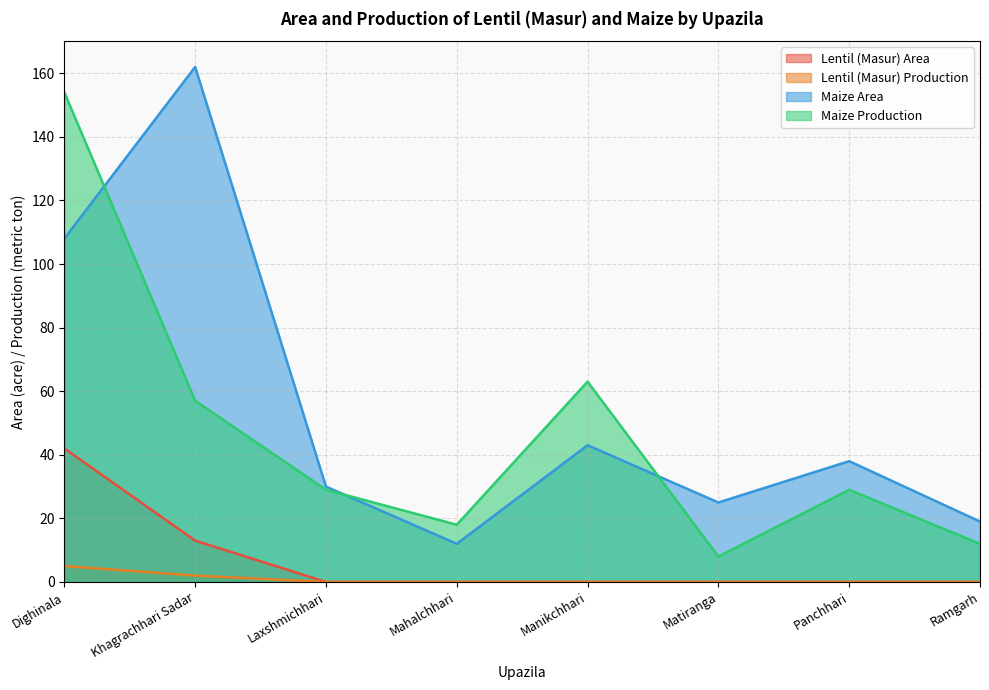

True or false: Lentil (Masur) Area has a value of 0 at Mahalchhari.

True